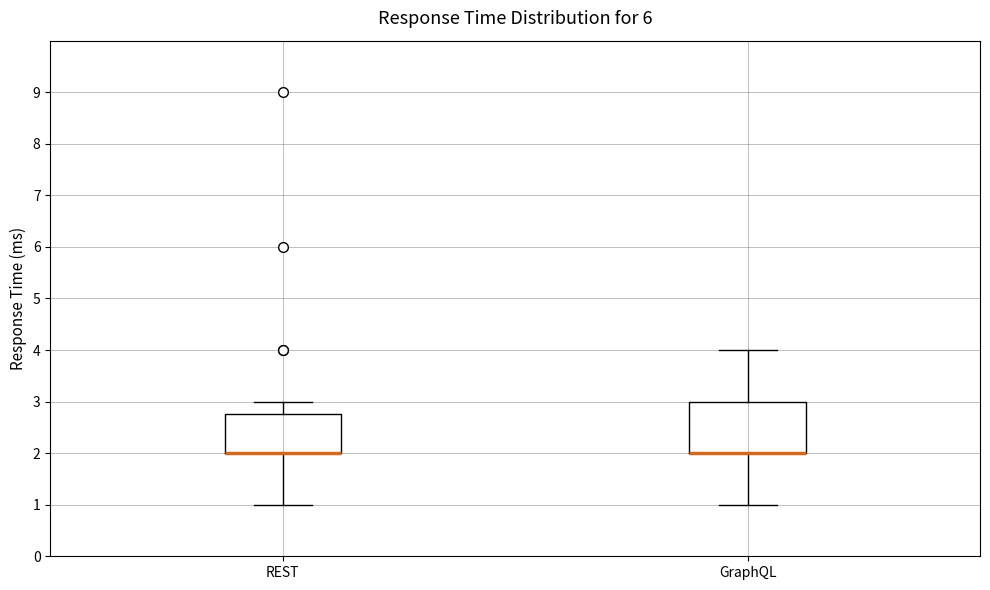

Reading left to right, read every box against the y-axis: the position of its median line, the range the box covers, and the ends of its whiskers. The values are not printed on the chart, so give them approximately, as read against the axis.

REST: median 2.0 (drawn on the box's lower edge), box 2.0 to 2.8, whiskers 1.0 to 3.0
GraphQL: median 2.0 (drawn on the box's lower edge), box 2.0 to 3.0, whiskers 1.0 to 4.0